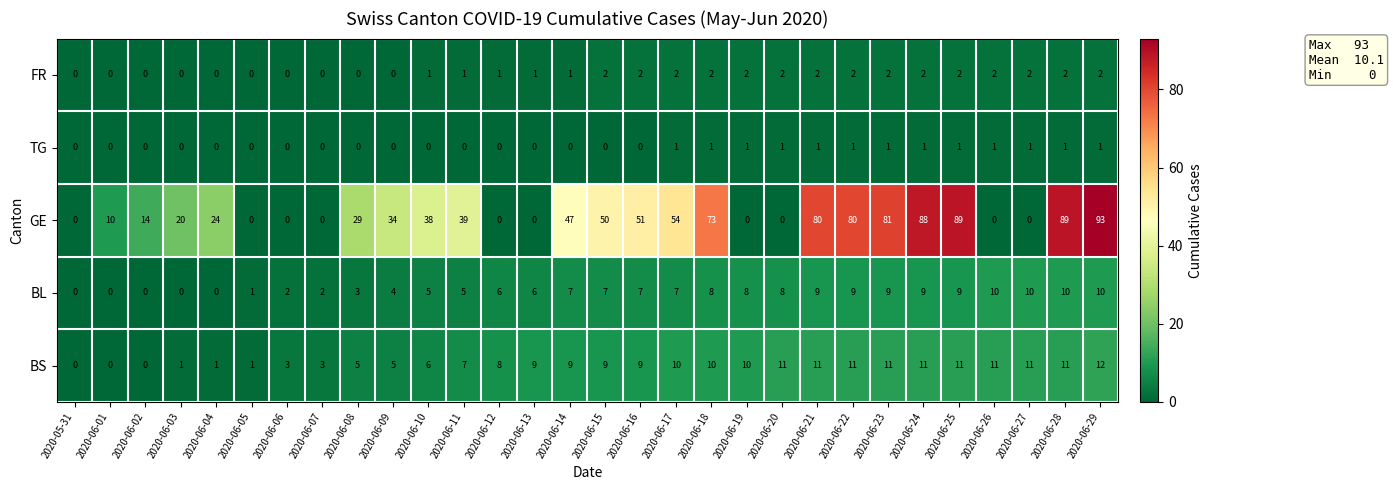

How many TG values are between 0 and 1?

30